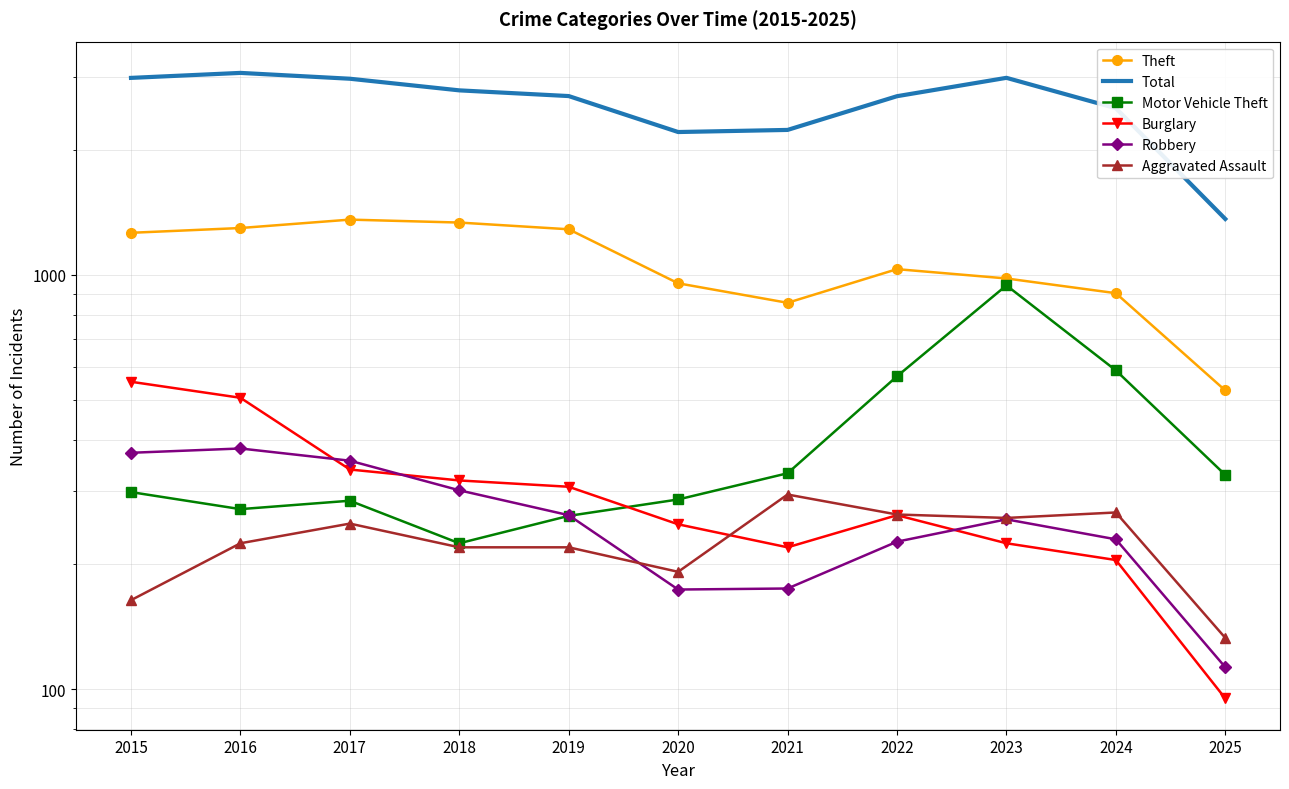

What is the value of the Total point at the 11th from the left?

1364